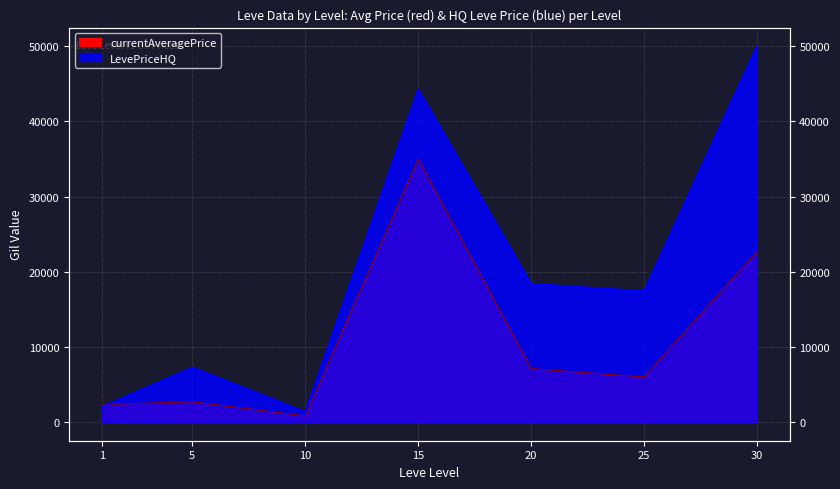

How many lines are shown in the chart?

2